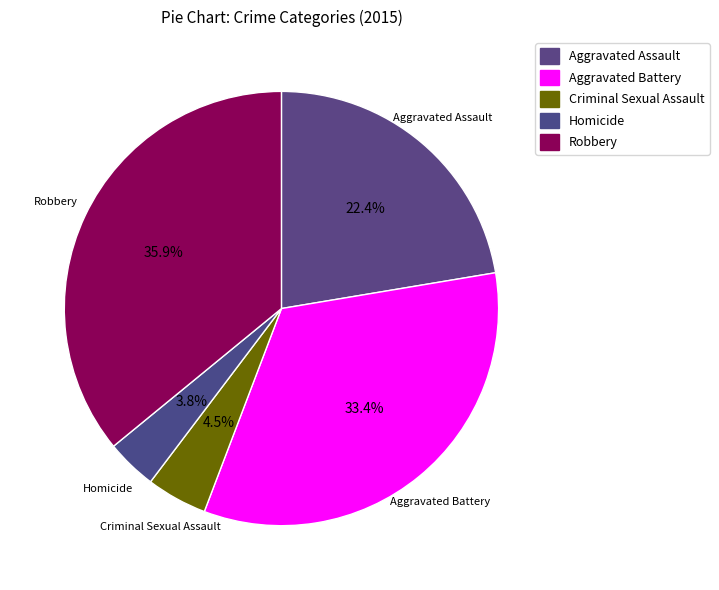

Does Aggravated Assault represent more than half of the total?

No